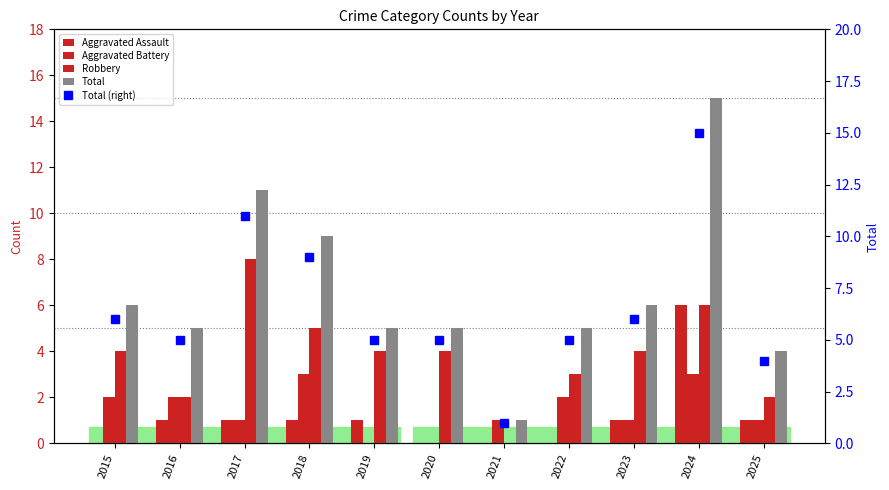

What is the maximum value for Aggravated Assault?

6